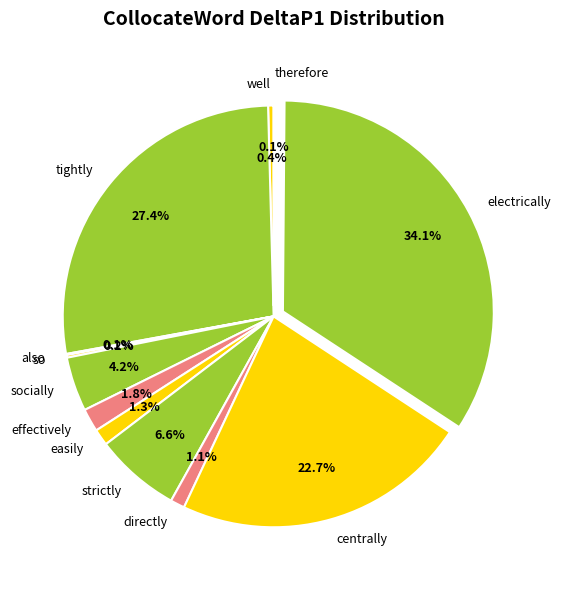

The well slice represents 0% of the pie. True or false?

True